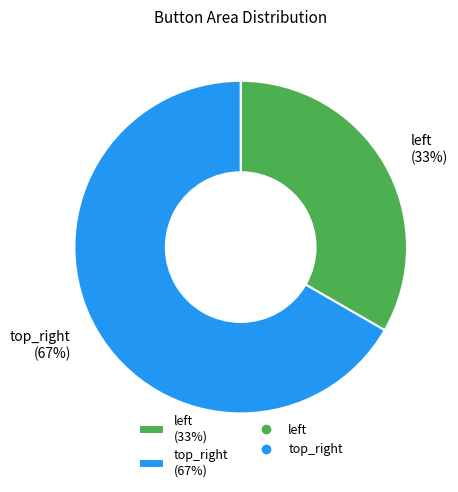

Which slice is the largest?

top_right